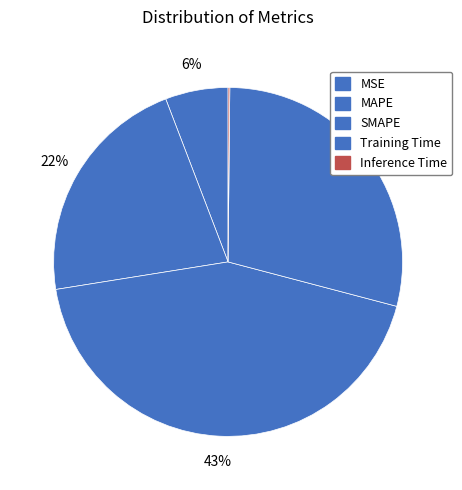

Which category has the smallest portion of the pie?

Inference Time